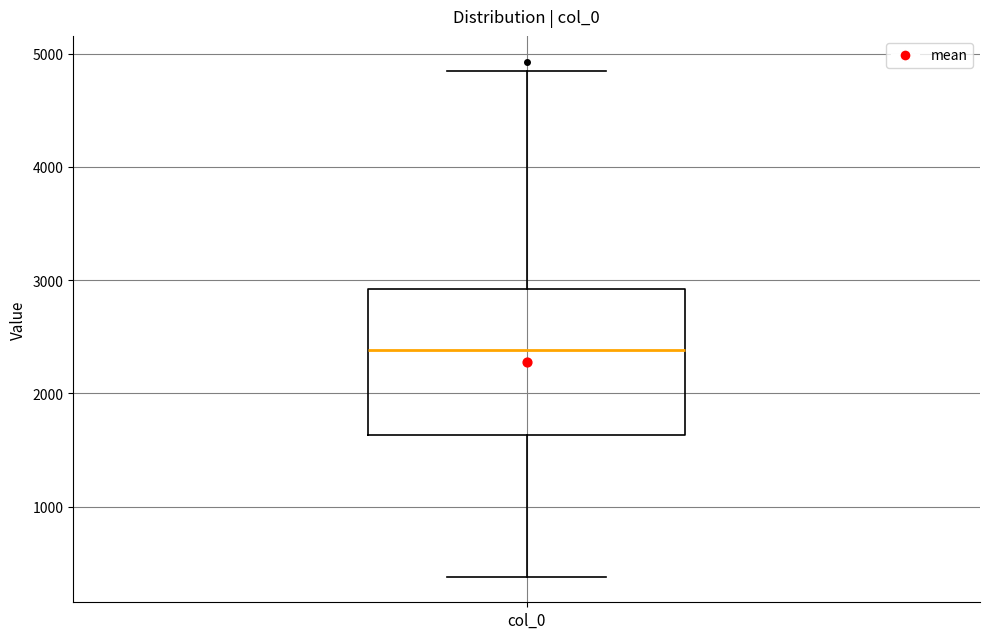

Where does the median line of the box for col_0 sit on the y-axis? The values are not printed on the chart, so give them approximately, as read against the axis.

2400